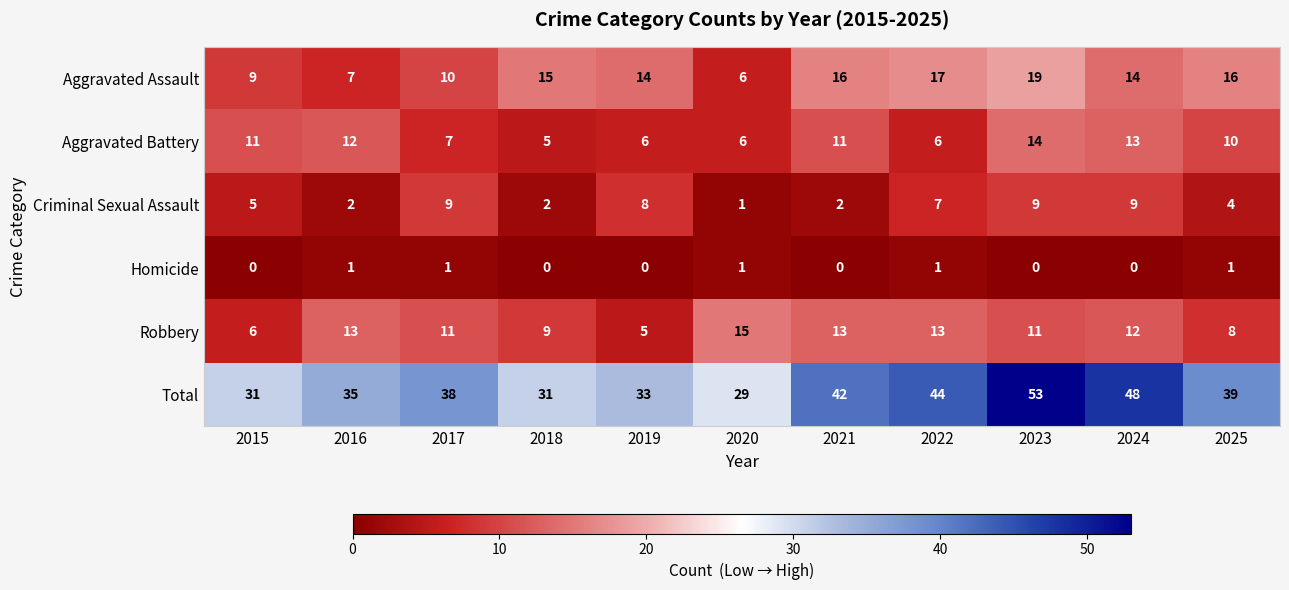

What is the average value of the Aggravated Battery series?

9